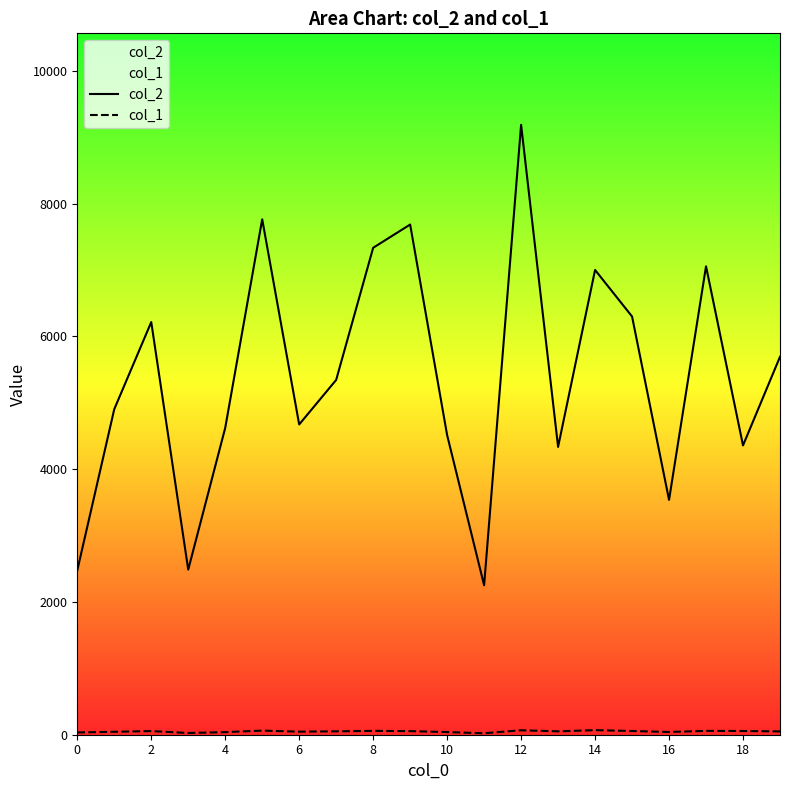

What is the value of the col_2 point at the 12th from the left?

2251